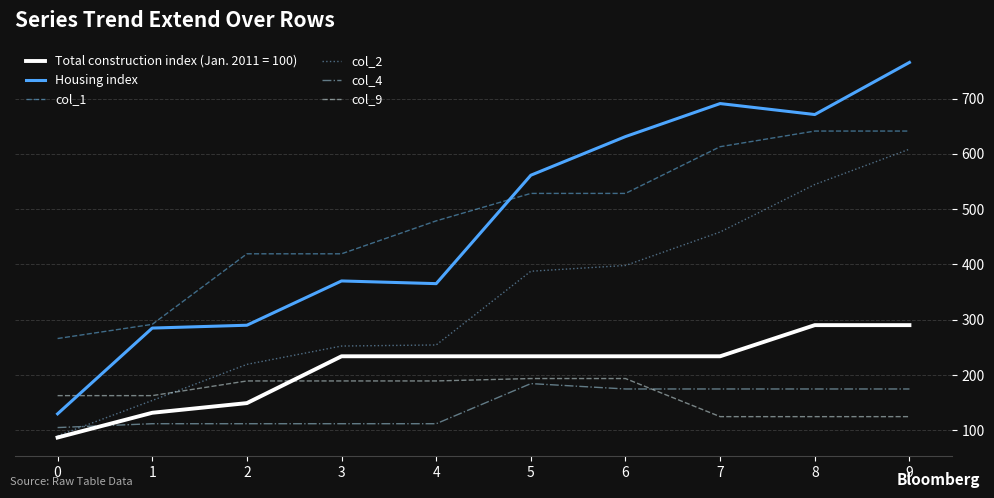

Is the value of Housing index at 8 greater than the value of Total construction index (Jan. 2011 = 100) at 9?

Yes